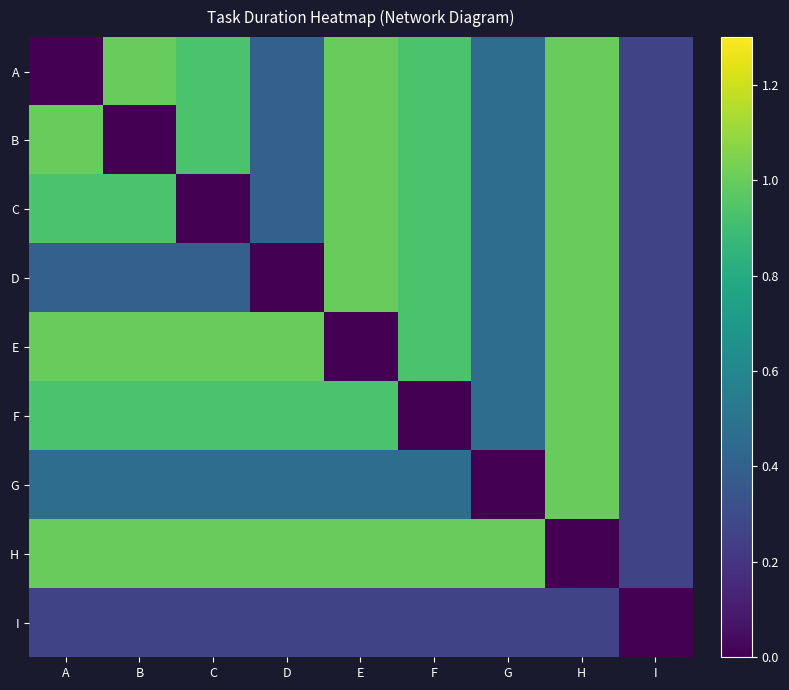

Which category has the highest value across all series?

B